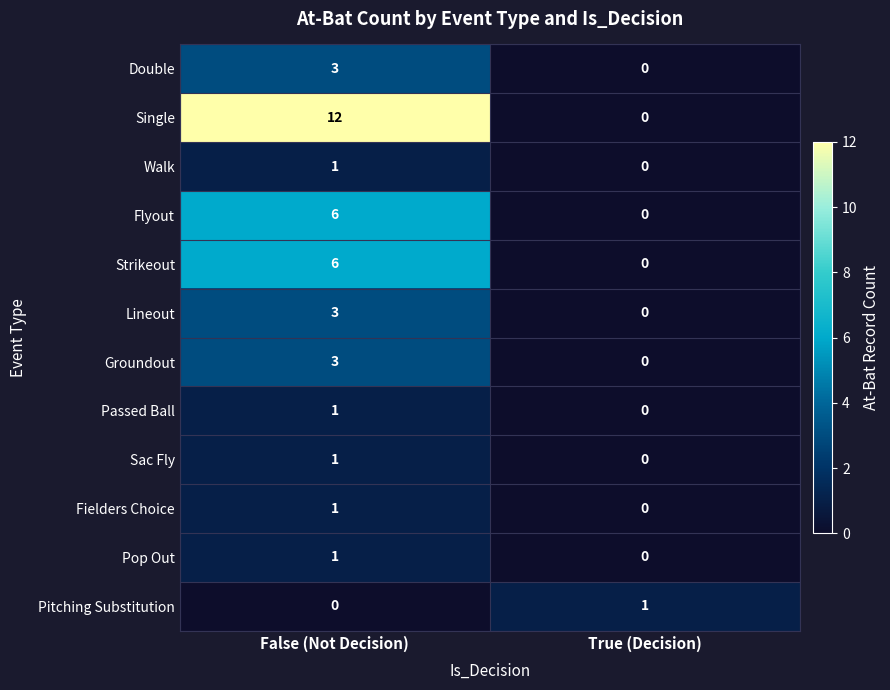

Rank the categories by Fielders Choice value from highest to lowest.

False (Not Decision), True (Decision)